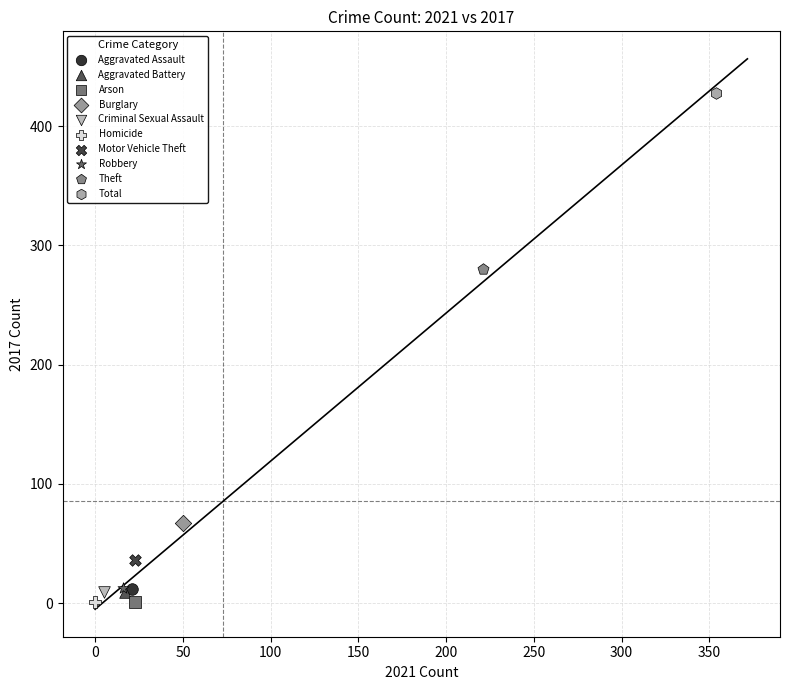

What are all the series names shown in the legend?

Aggravated Assault, Aggravated Battery, Arson, Burglary, Criminal Sexual Assault, Homicide, Motor Vehicle Theft, Robbery, Theft, Total